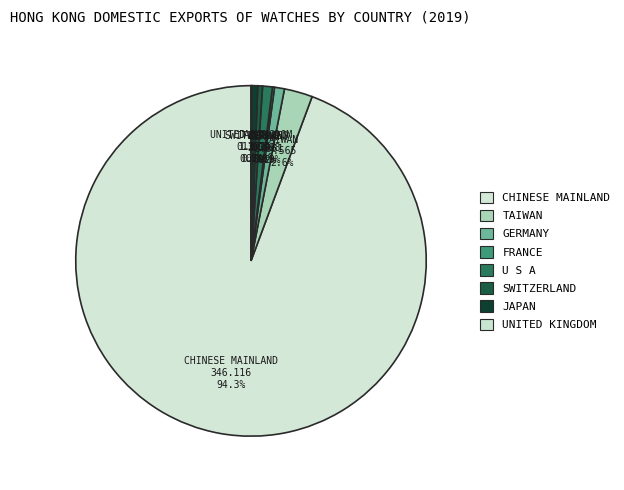

Is the sum of CHINESE MAINLAND and GERMANY greater than half?

Yes